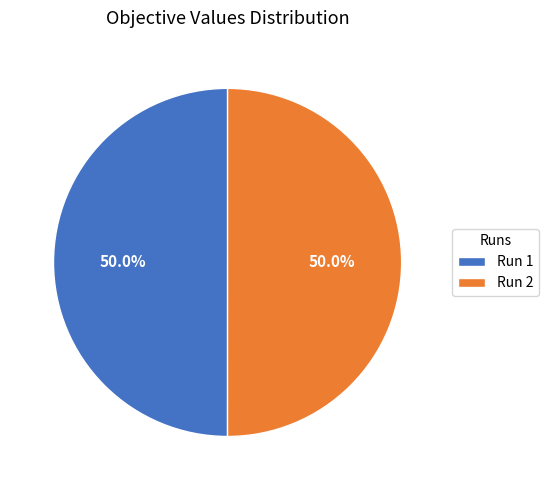

What percentage is NOT represented by Run 1?

50.0%